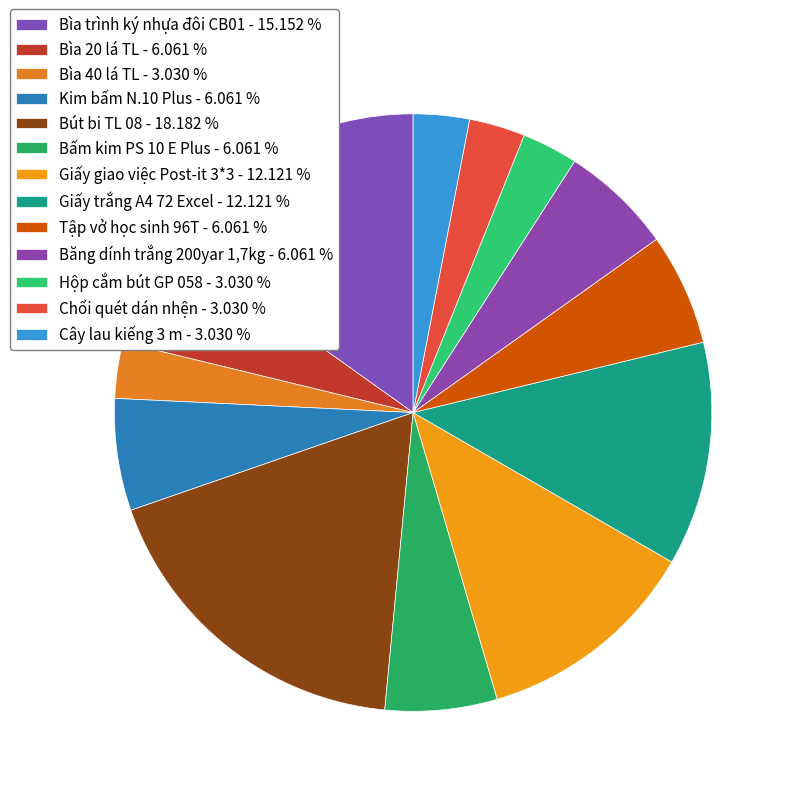

Between Băng dính trắng 200yar 1,7kg and Hộp cắm bút GP 058, which is larger?

Băng dính trắng 200yar 1,7kg